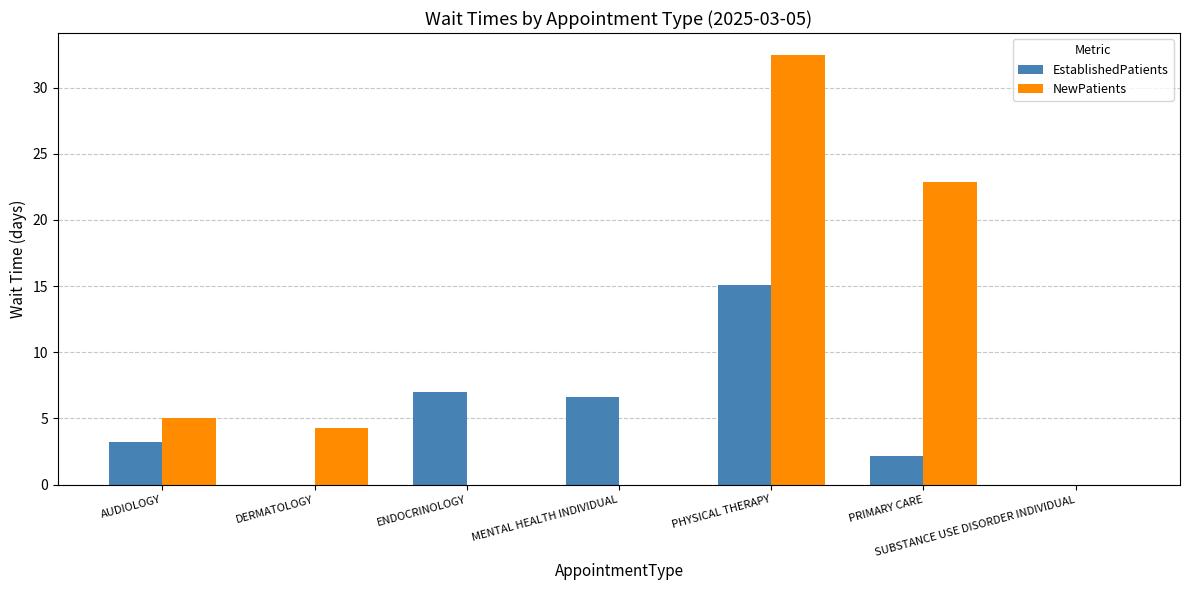

What is the spread (max minus min) of values at MENTAL HEALTH INDIVIDUAL?

6.6